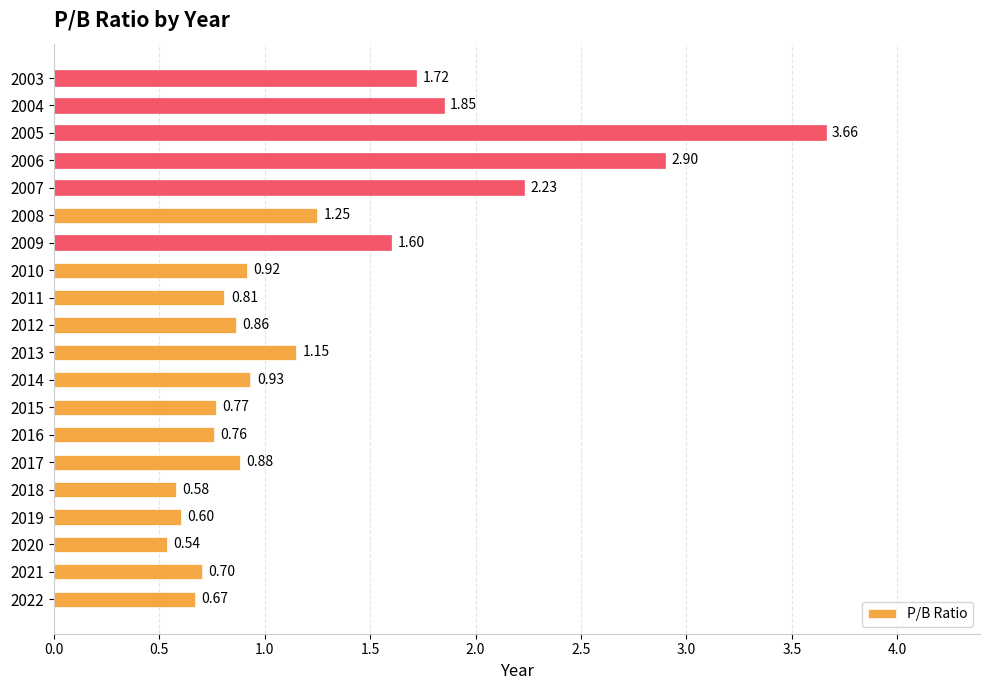

Between 2010 and 2018, which is larger?

2010